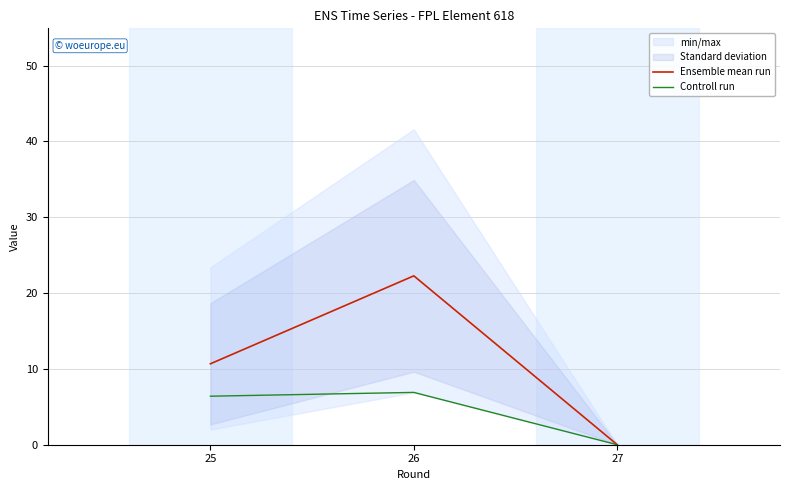

Where does the Ensemble mean run series first go above 10?

25